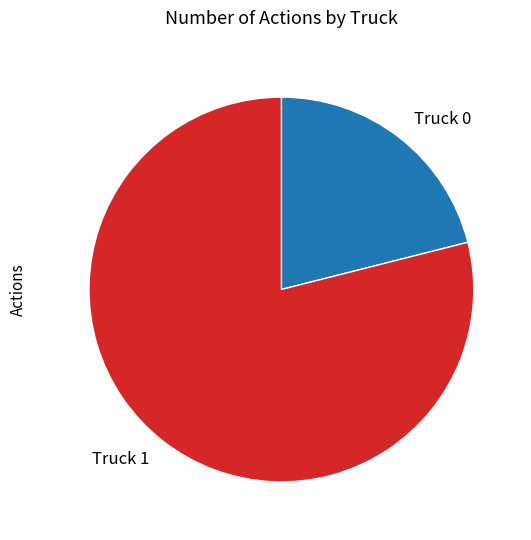

Which has a higher value, Truck 0 or Truck 1?

Truck 1